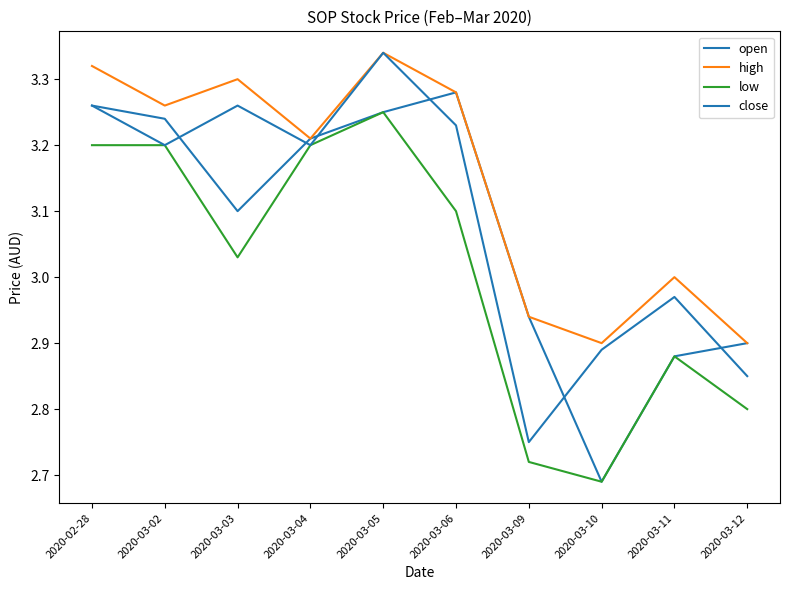

How many lines are shown in the chart?

4